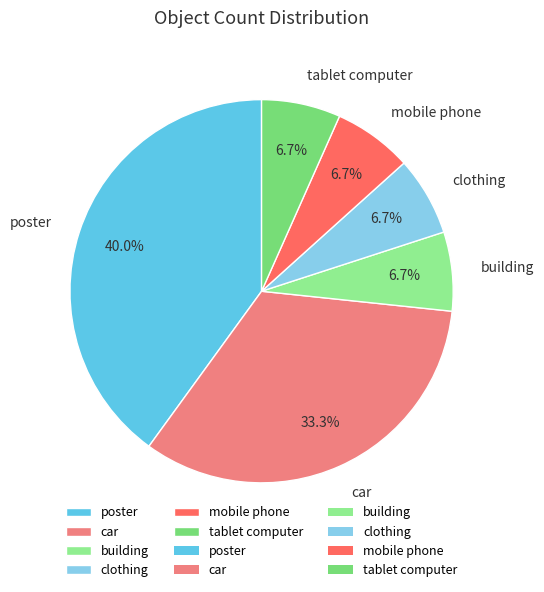

To the nearest percent, what percentage of the pie is poster?

40%